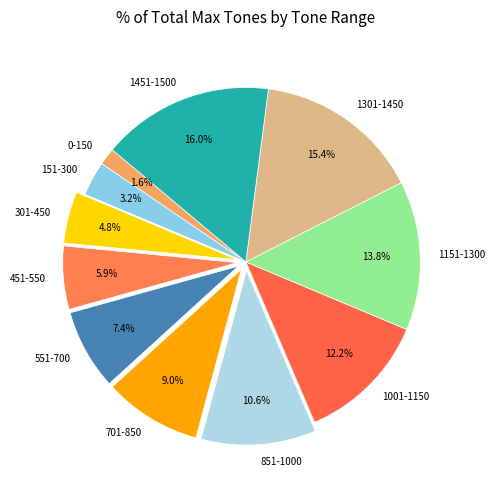

Does 701-850 account for over 50% of the chart?

No